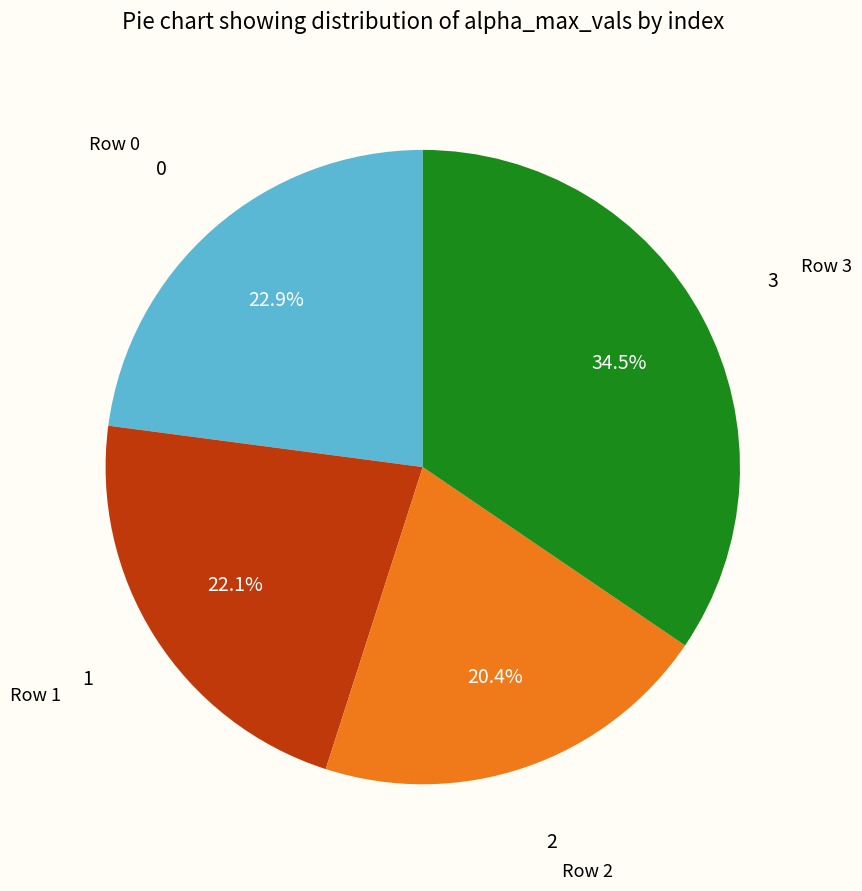

Is there a majority slice in this chart?

No